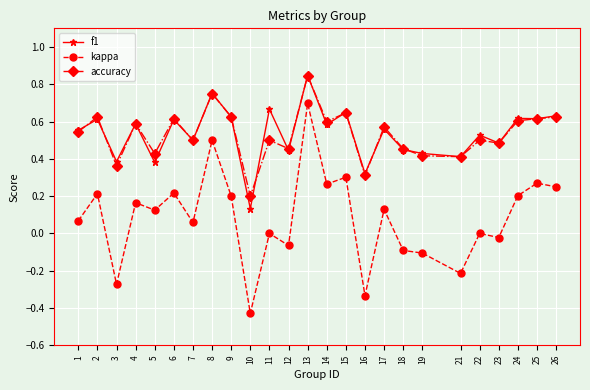

What is the total value across all series at 22?

1.0